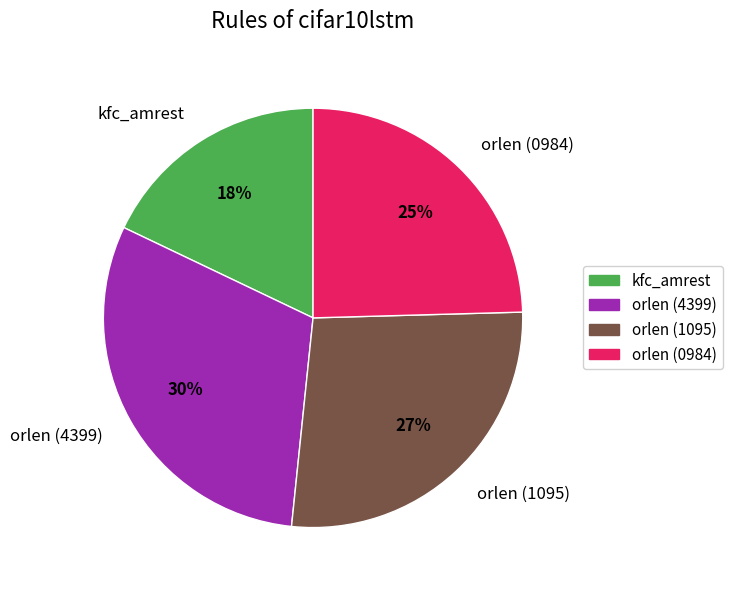

Does any single category account for the majority?

No